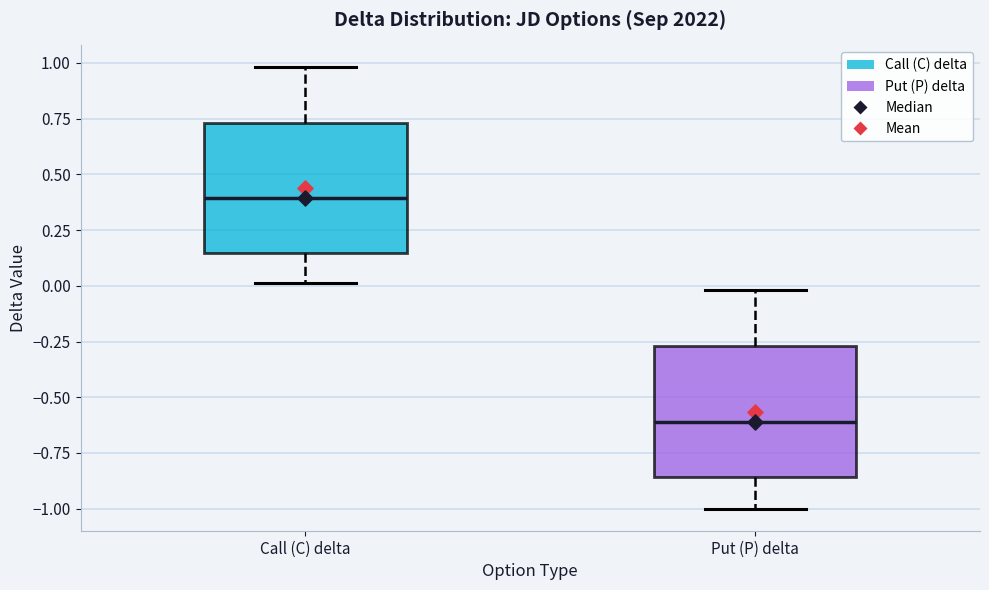

Which box has the highest median line?

Call (C) delta